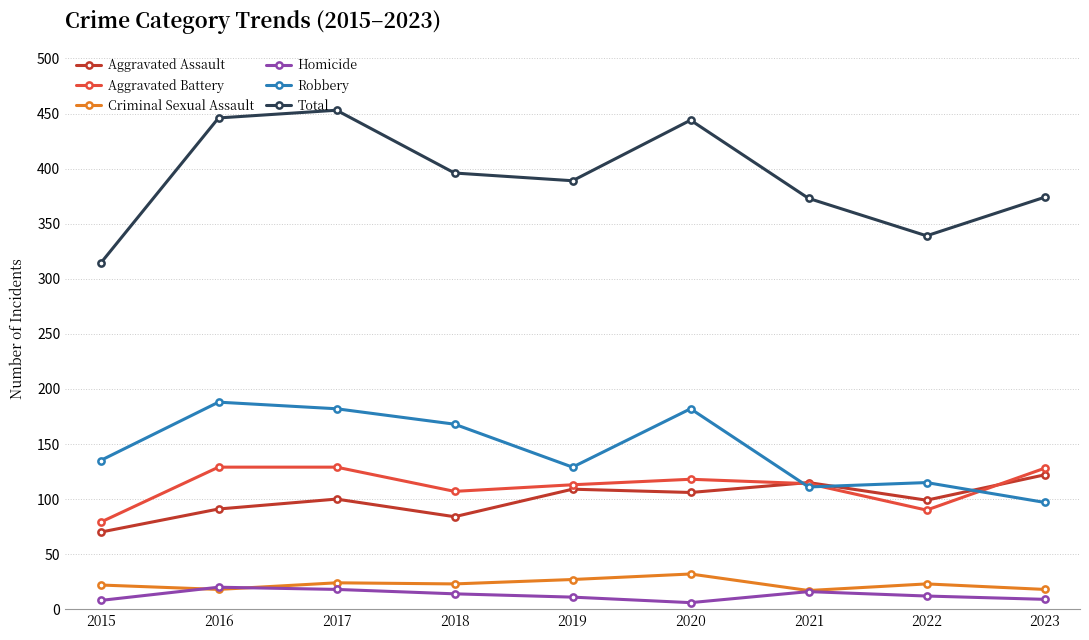

Count the number of categories in the chart.

9